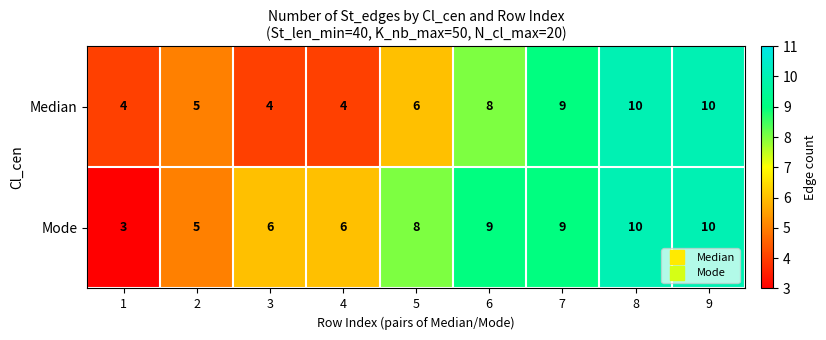

What value does the Median series have at 6?

8